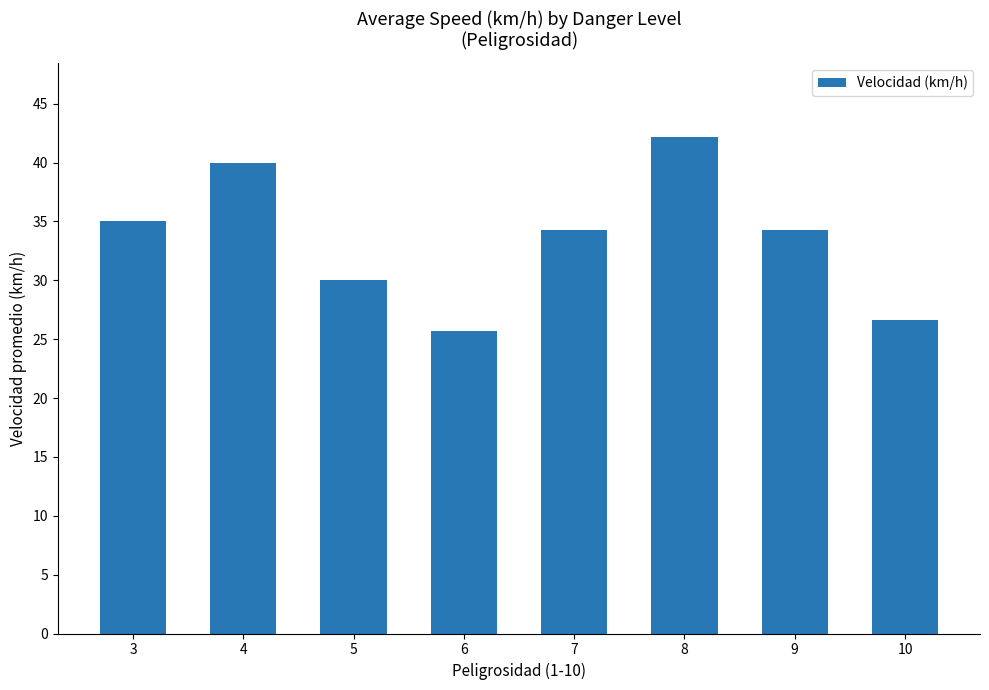

Which category has the highest value across all series?

8